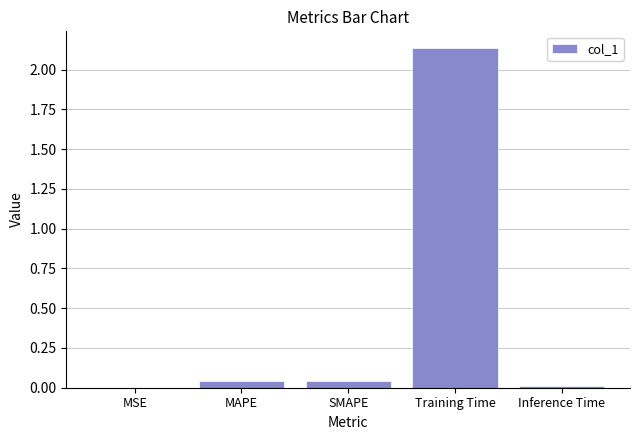

Is it true that the value at Inference Time is 0.0?

True